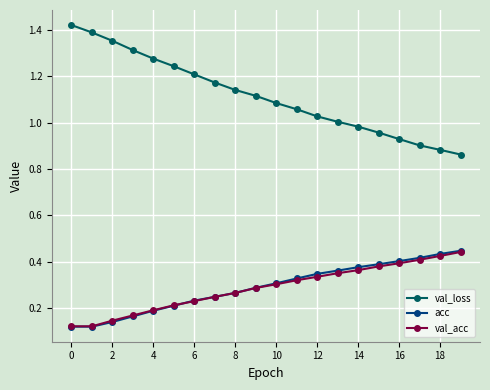

At how many categories does at least one series exceed 0?

20